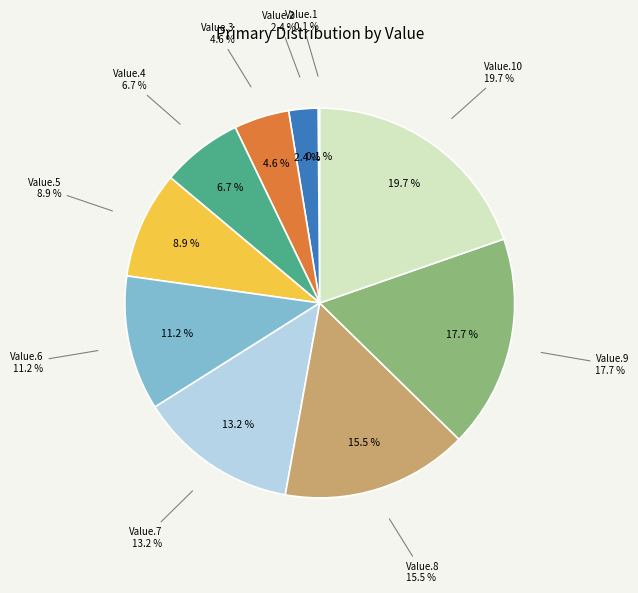

Does 10 account for over 50% of the chart?

No